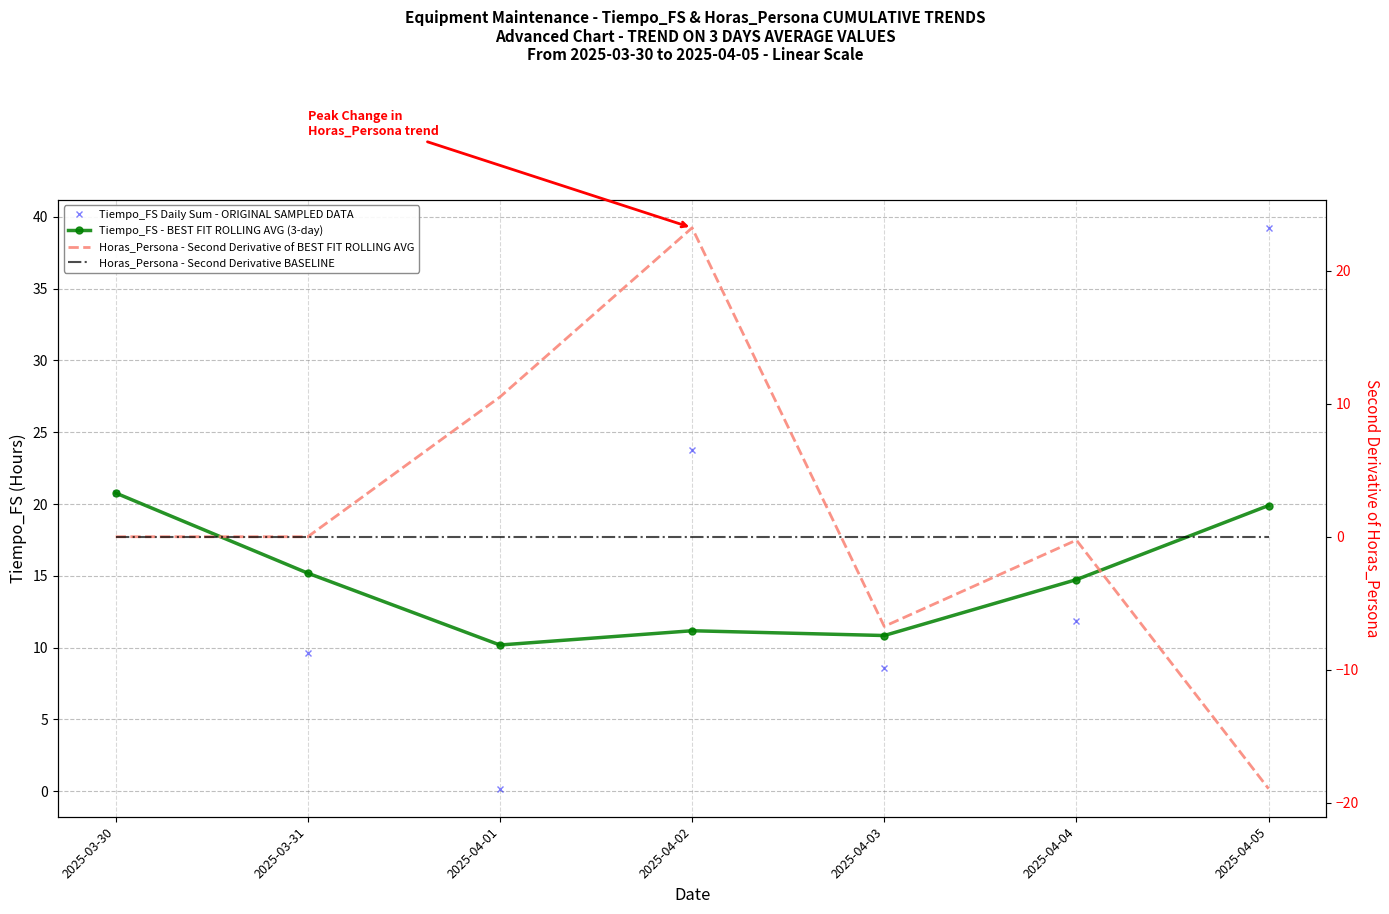

What is the spread (max minus min) of values at 2025-04-04?

15.0